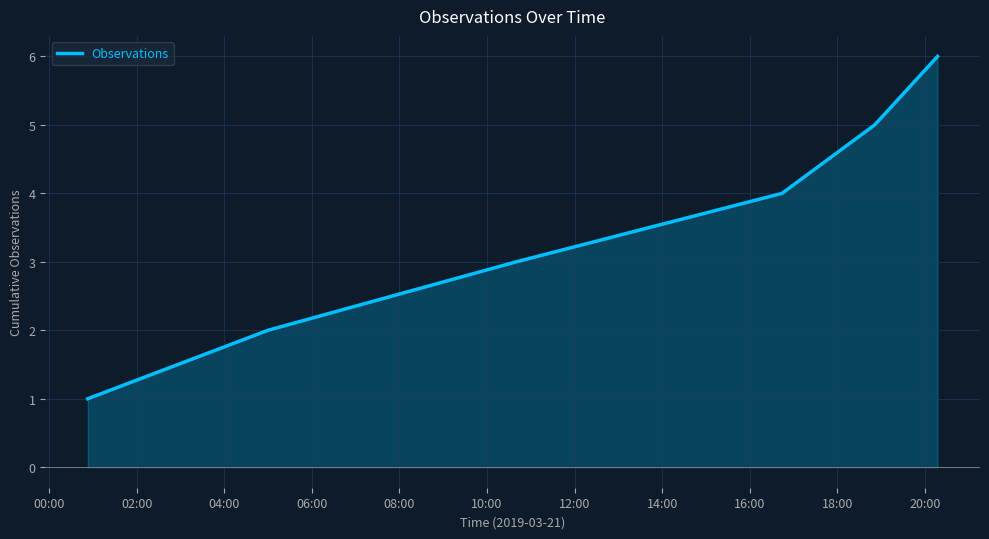

What is the difference between the second highest and minimum values?

4